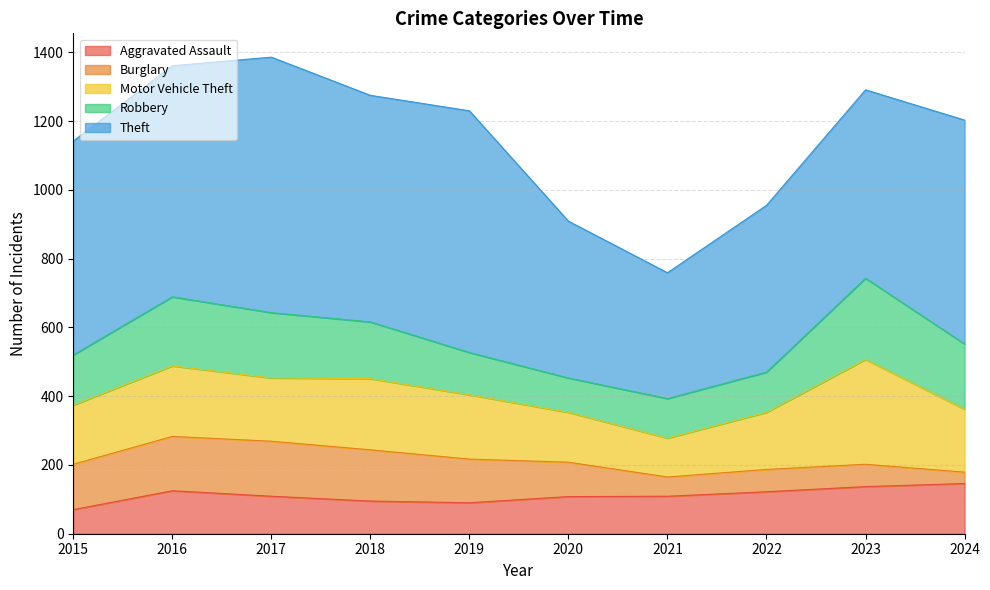

In Aggravated Assault, how many points are lower than both neighbors (excluding endpoints)?

1